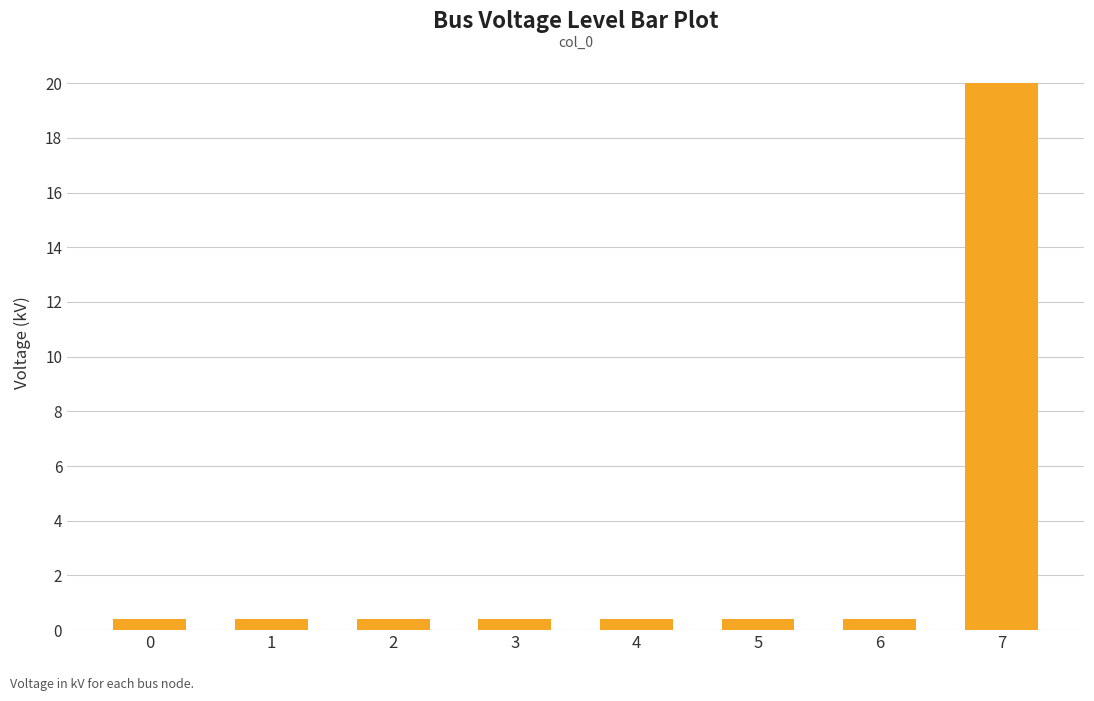

Reading left to right, transcribe all the data shown in this chart.

0=0.4	1=0.4	2=0.4	3=0.4	4=0.4	5=0.4	6=0.4	7=20.0